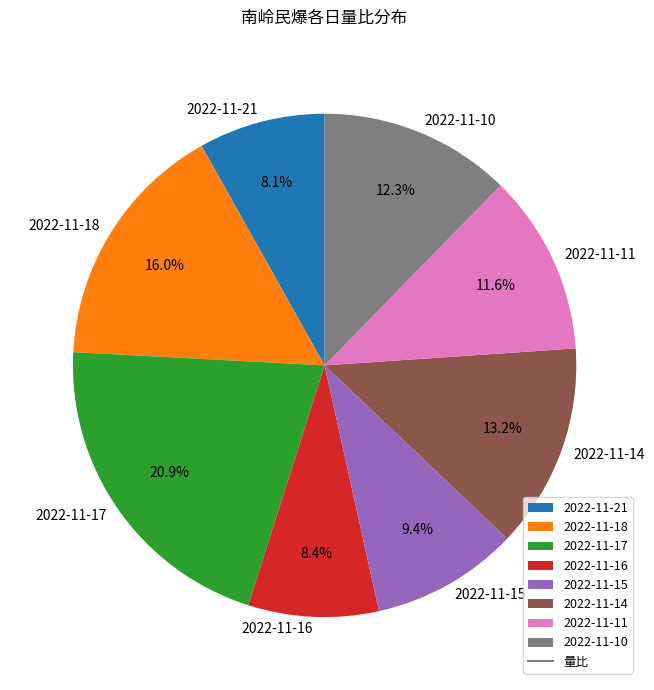

To the nearest percent, what portion does 2022-11-21 represent?

8%